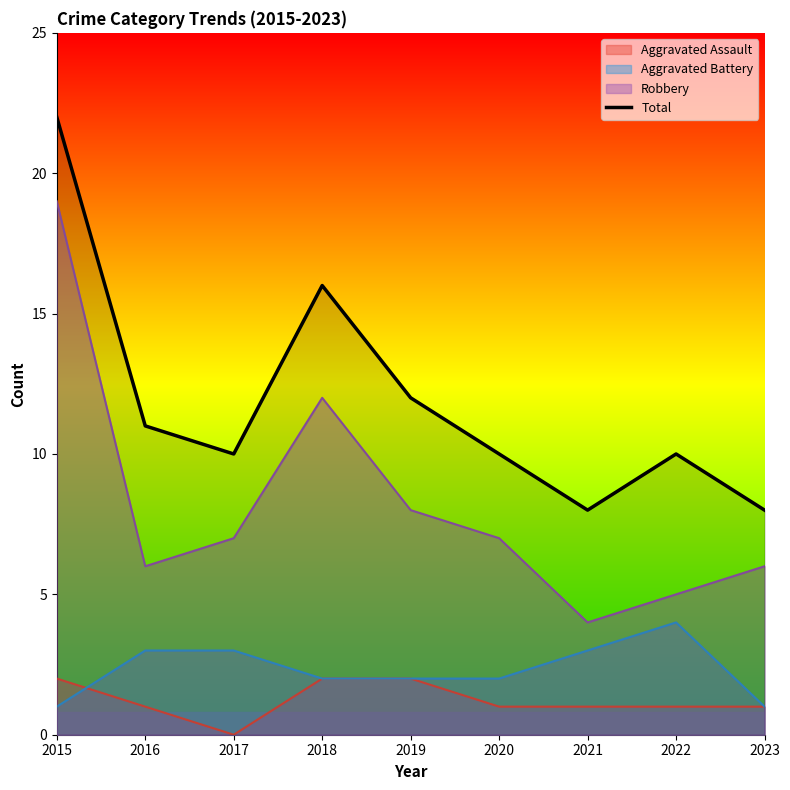

Approximately how many times larger is the value at 2015 compared to 2019?

1.8